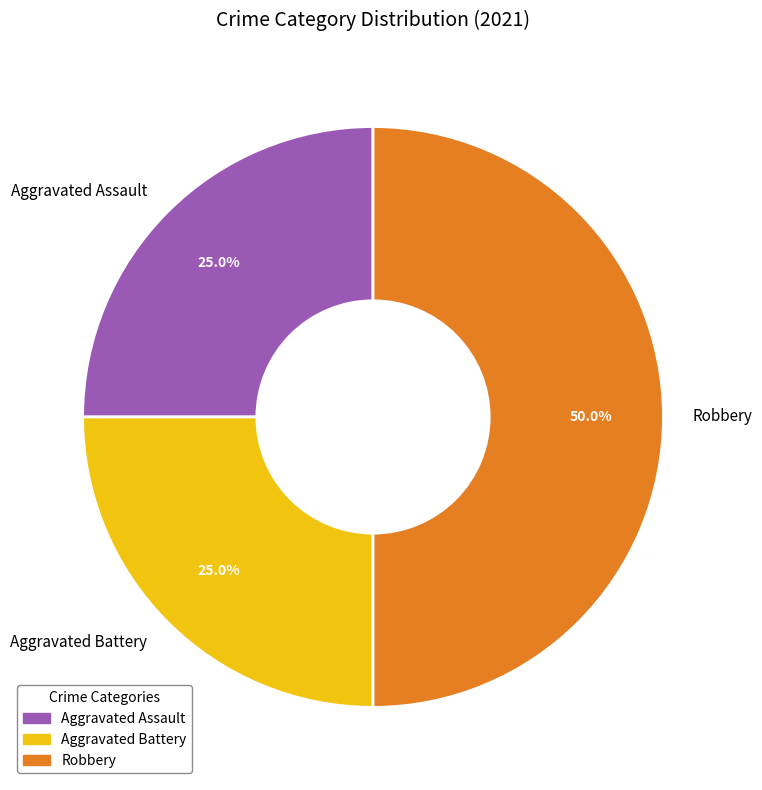

To the nearest percent, what percentage of the pie is Robbery?

50%